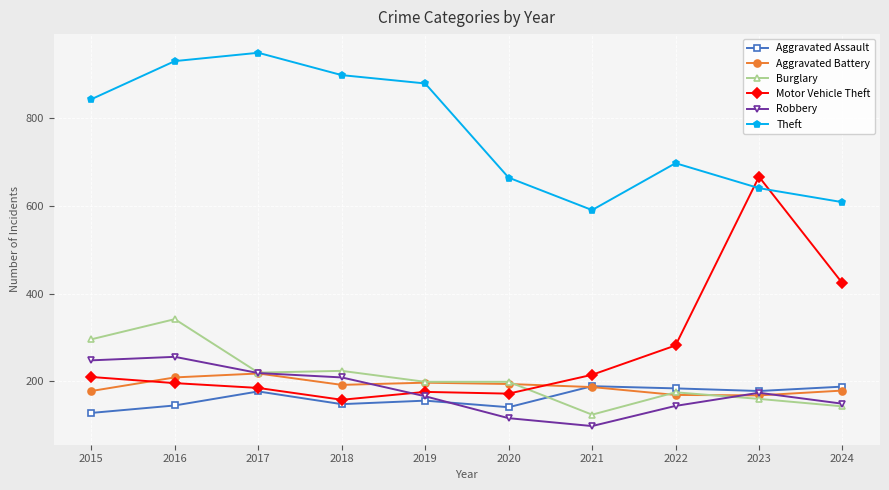

Which label corresponds to the largest value in the chart?

2017